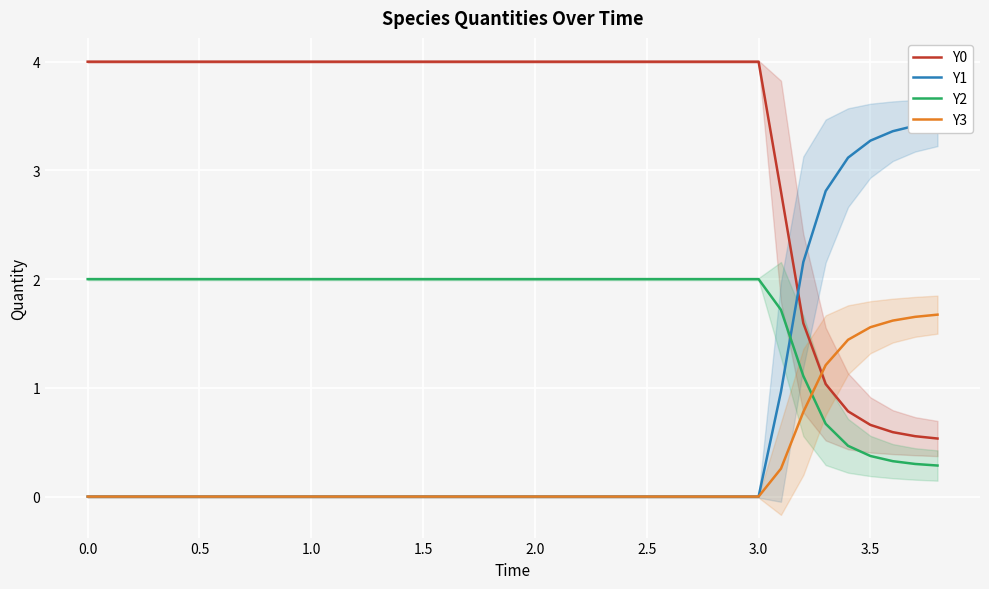

True or false: Y3 and Y2 cross at least once.

True